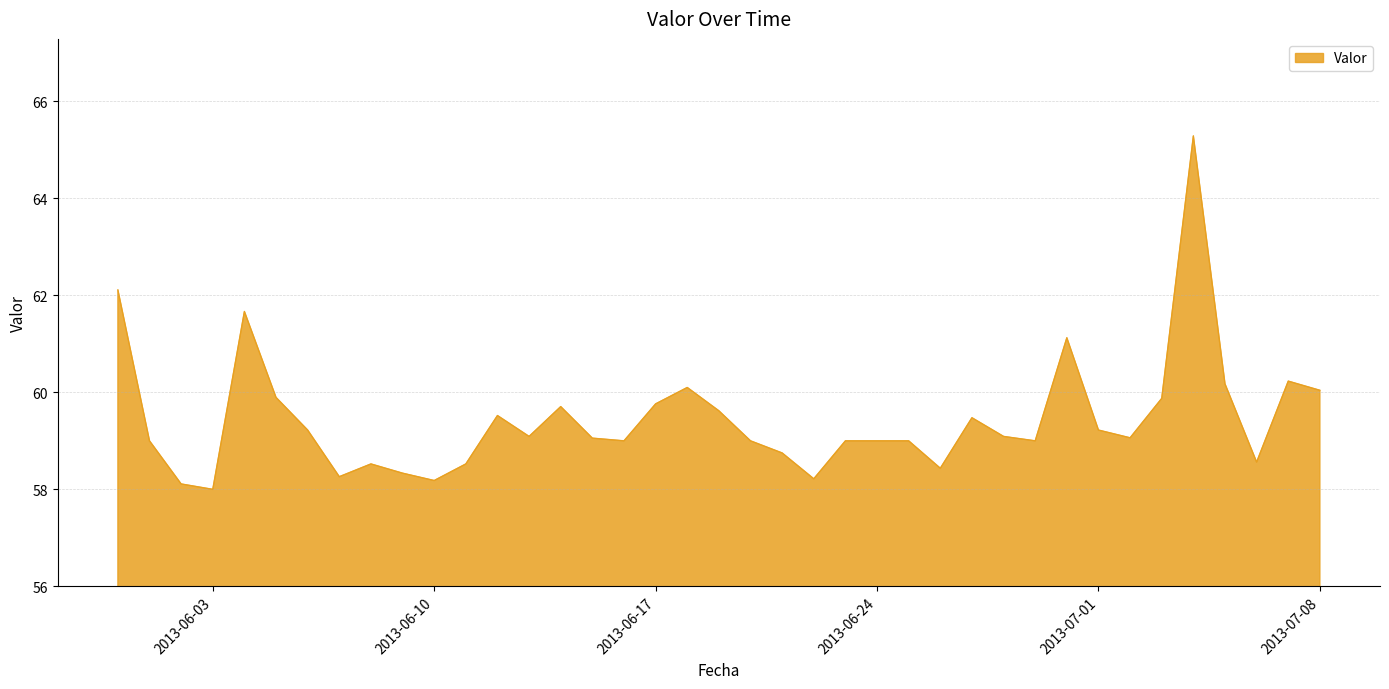

What is the difference between the maximum and minimum values?

7.3